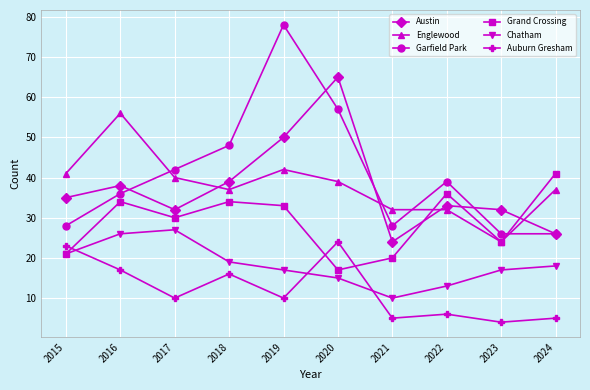

Does the chart have visible grid lines?

Yes